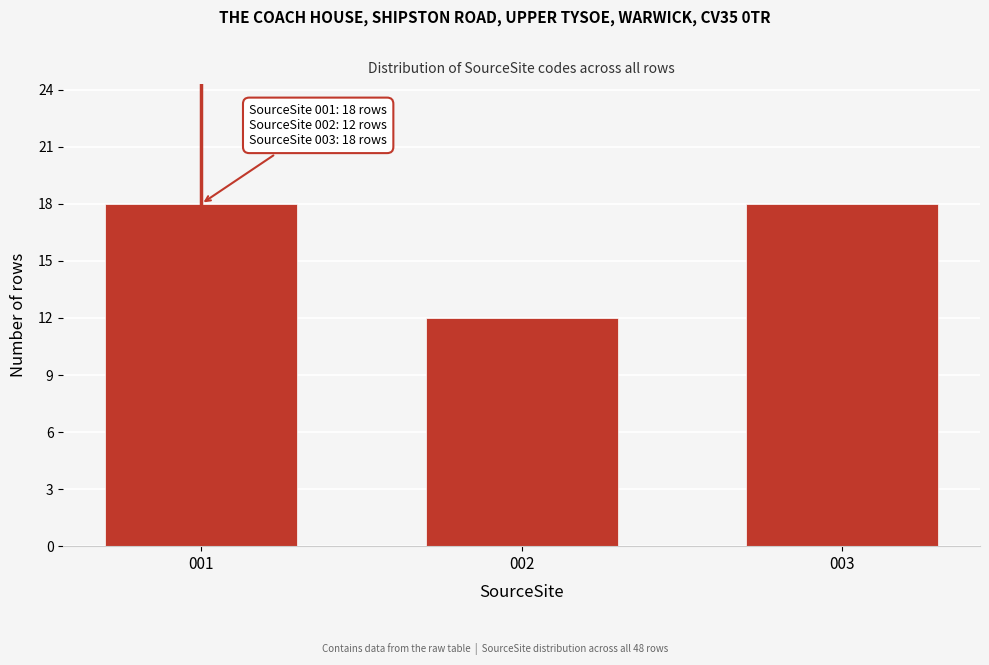

Reading left to right, what are all the values shown in this chart?

001=18	002=12	003=18